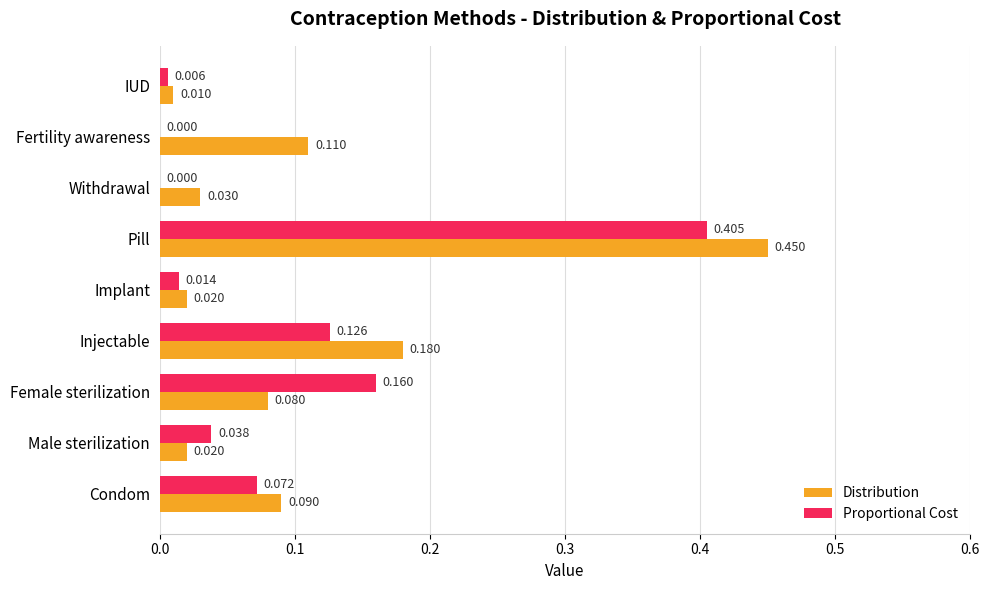

Where is Distribution nearest to the value 0?

IUD